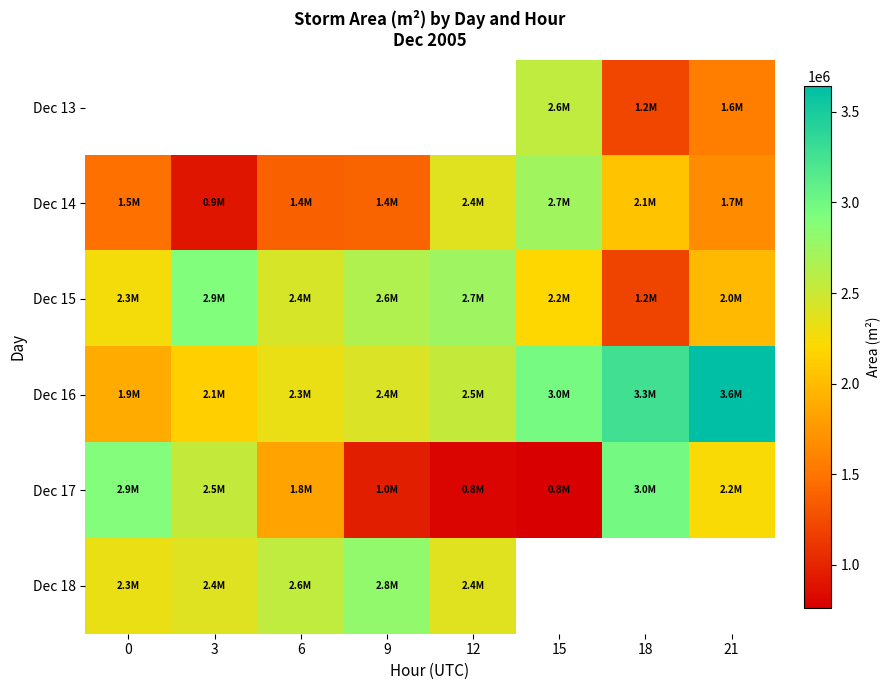

How many categories are shown in the chart?

8